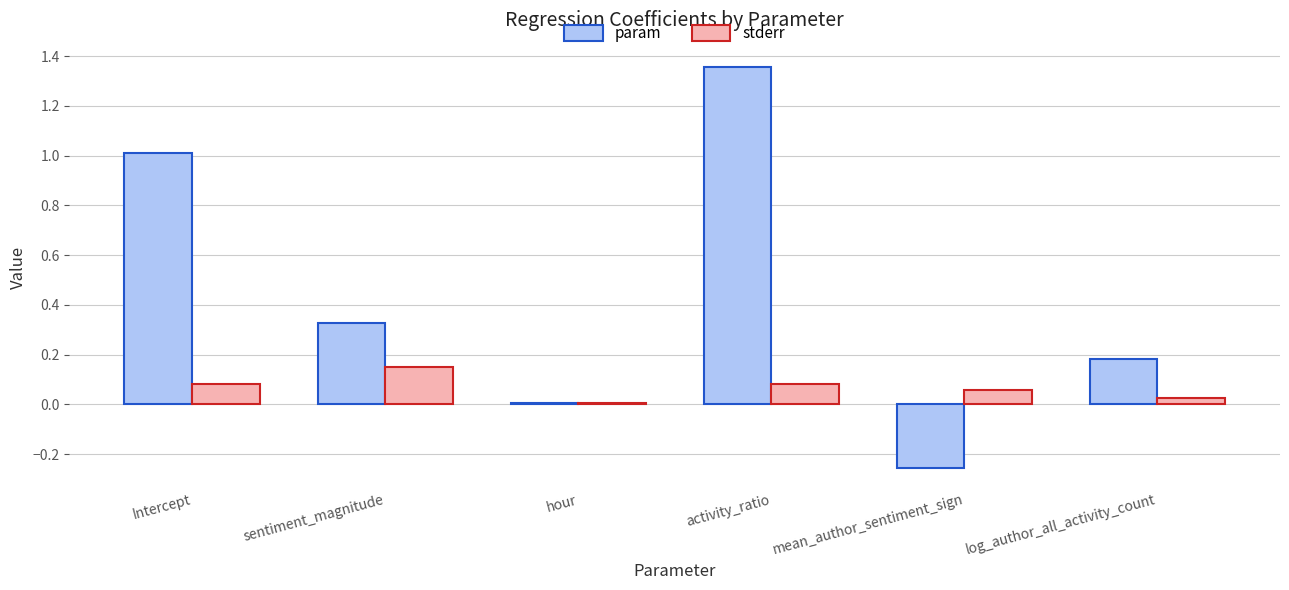

The stderr series shows 0.1 at activity_ratio. True or false?

True